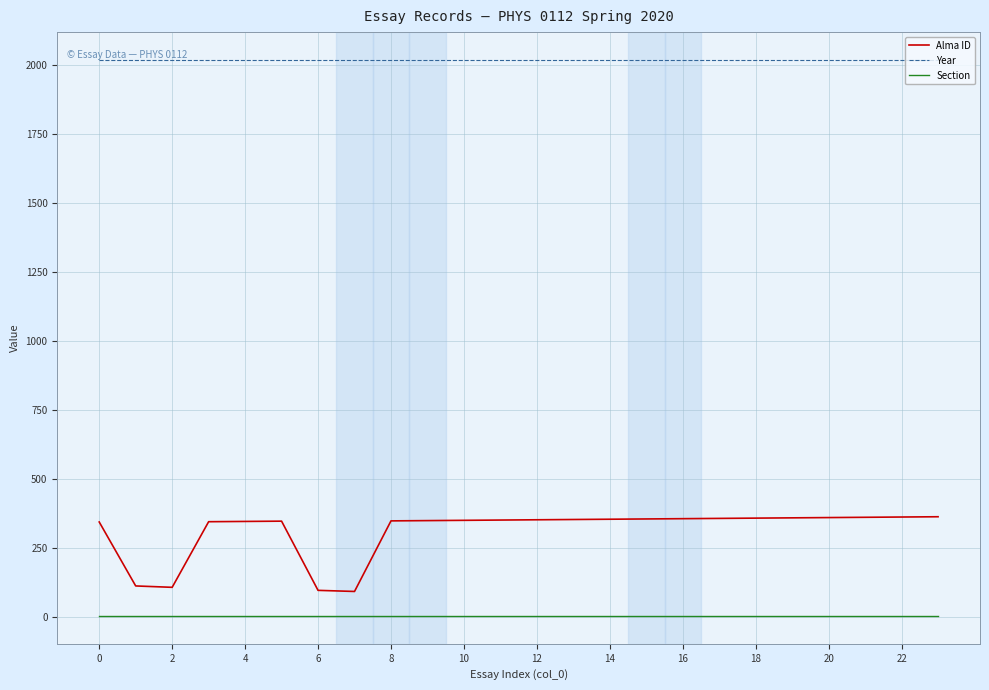

Rank the series by their maximum value, from lowest to highest.

Section, Alma ID, Year